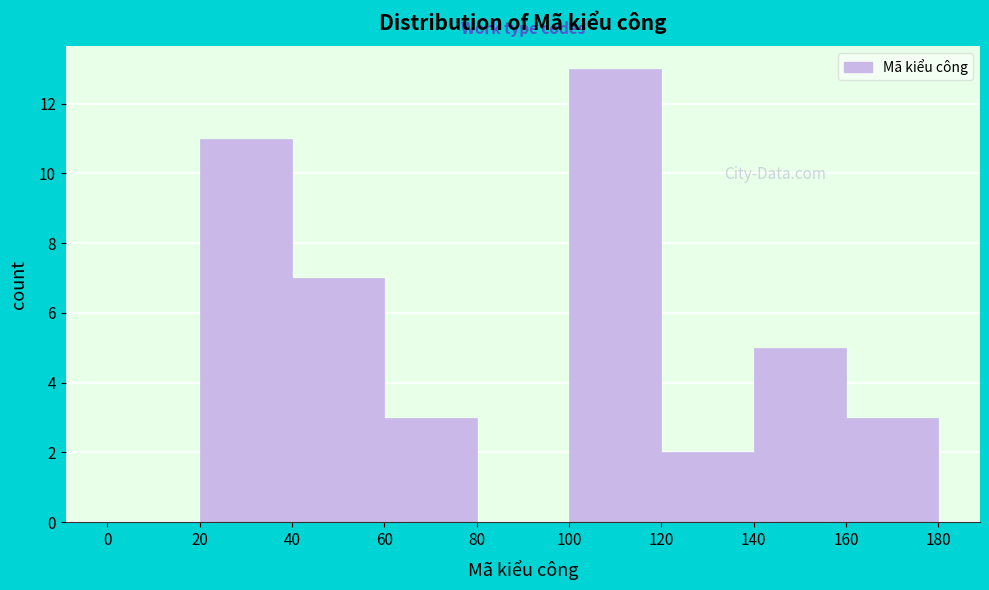

Reading left to right, list every bar in this chart as the range it spans on the x-axis followed by its height. The values are not printed on the chart, so give them approximately, as read against the axis.

0 to 20: 0
20 to 40: 11
40 to 60: 7
60 to 80: 3
80 to 100: 0
100 to 120: 13
120 to 140: 2
140 to 160: 5
160 to 180: 3